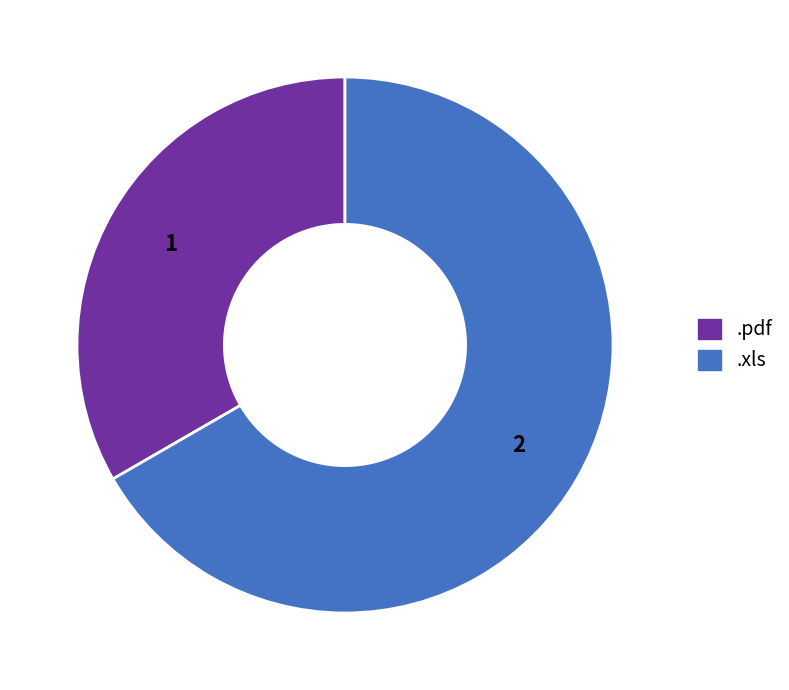

Which category has the smallest portion of the pie?

.pdf